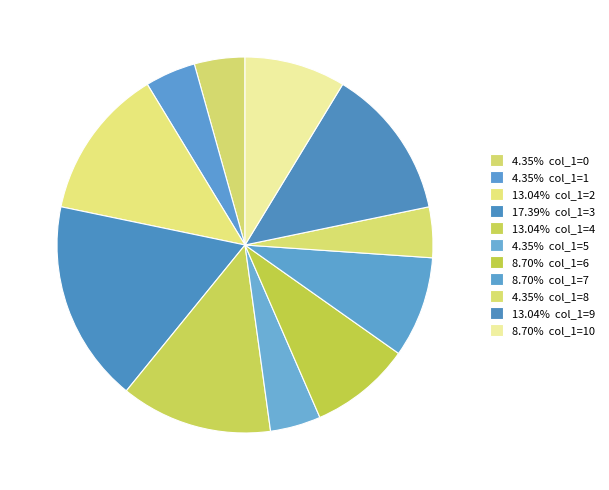

Count the number of slices in the pie.

11